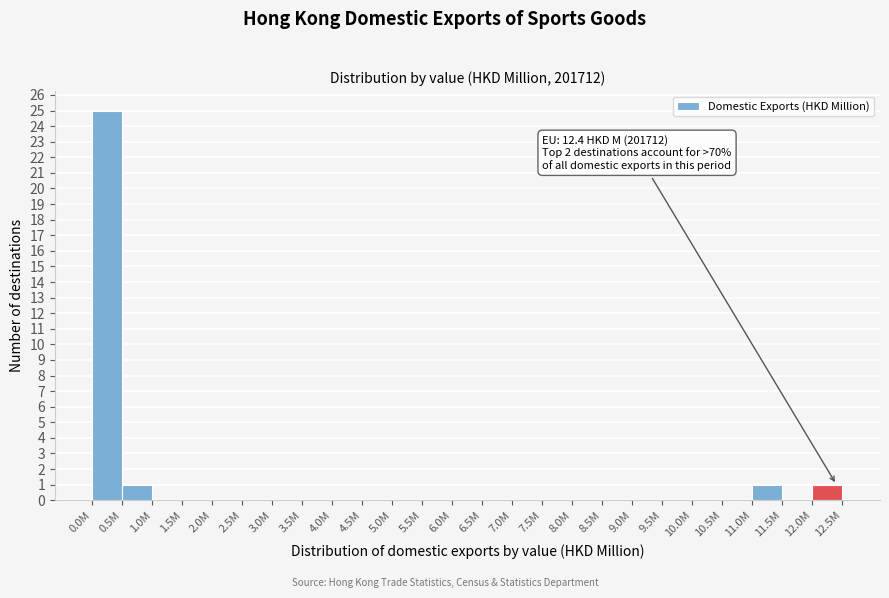

Reading right to left, list all the values displayed in this chart.

12.0M=1	11.5M=0	11.0M=1	10.5M=0	10.0M=0	9.5M=0	9.0M=0	8.5M=0	8.0M=0	7.5M=0	7.0M=0	6.5M=0	6.0M=0	5.5M=0	5.0M=0	4.5M=0	4.0M=0	3.5M=0	3.0M=0	2.5M=0	2.0M=0	1.5M=0	1.0M=0	0.5M=1	0.0M=25